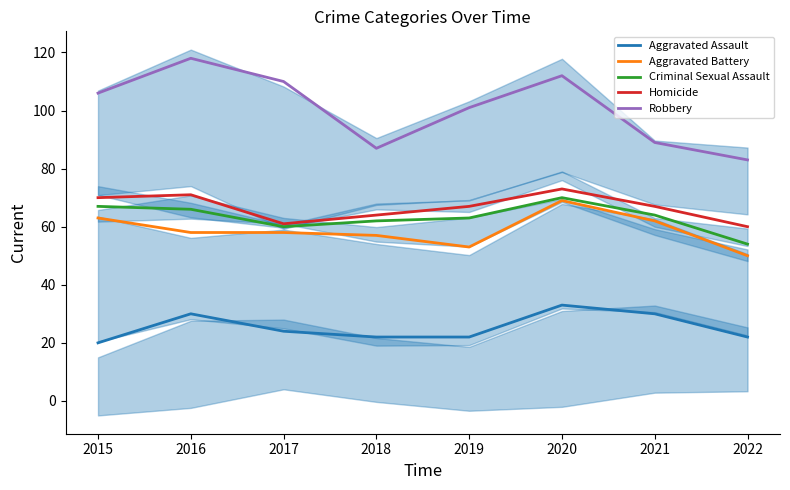

At which label is Homicide closest to 66?

2019